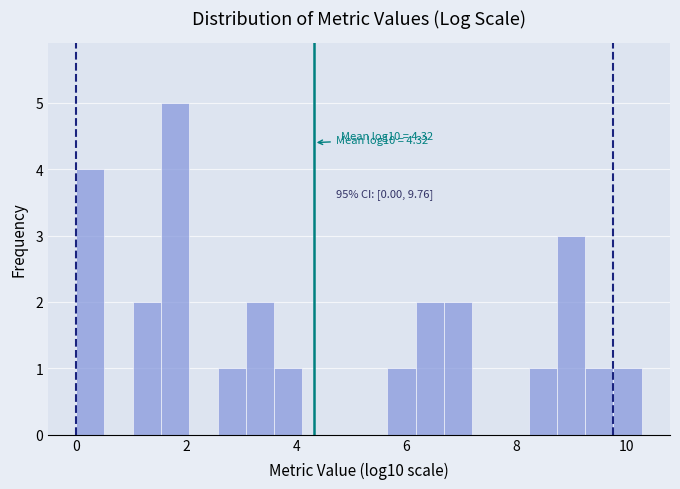

Around what value on the x-axis is the tallest bar? Give the approximate position of its centre, as read against the axis.

1.8